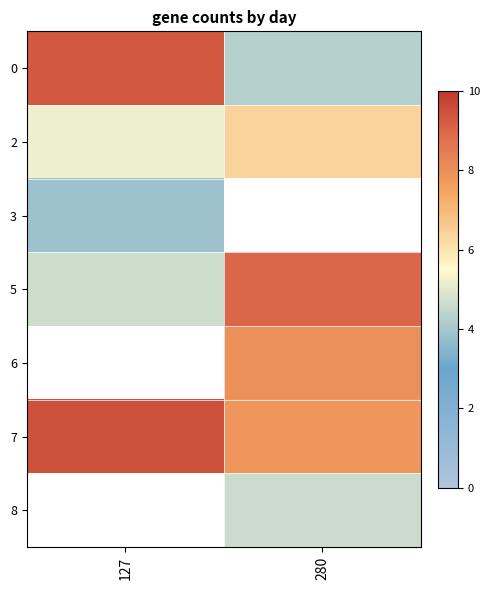

Where is 7 nearest to the value 8?

280